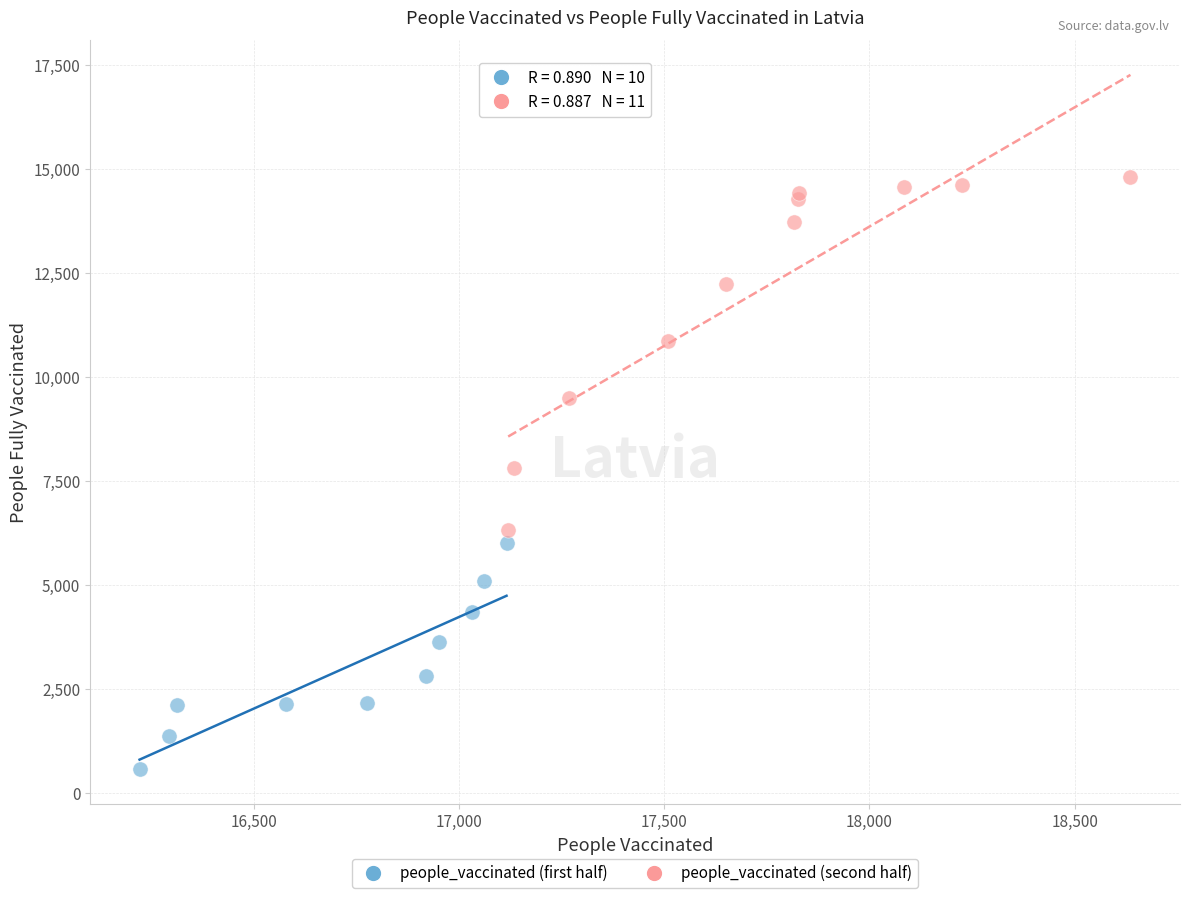

Which series reaches the maximum Y coordinate?

people_vaccinated (second half)